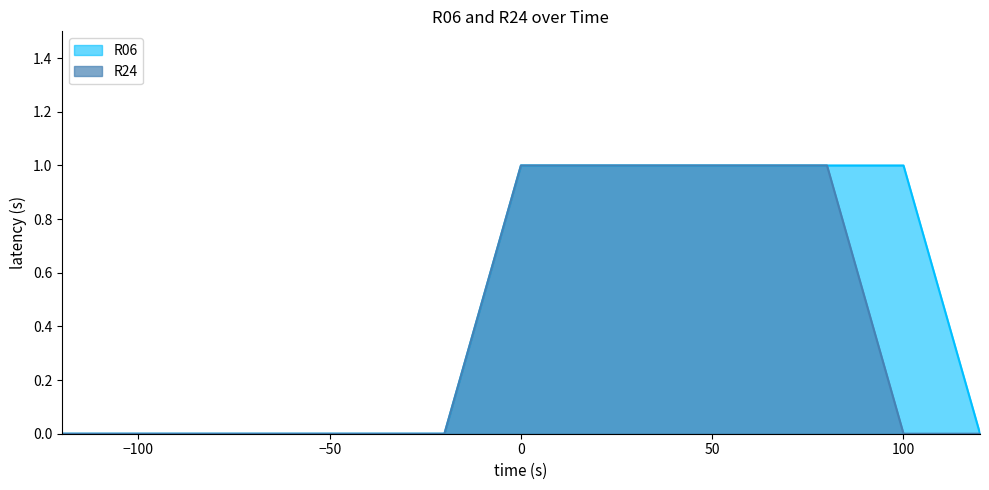

List the series in order of their overall mean, highest first.

R06, R24